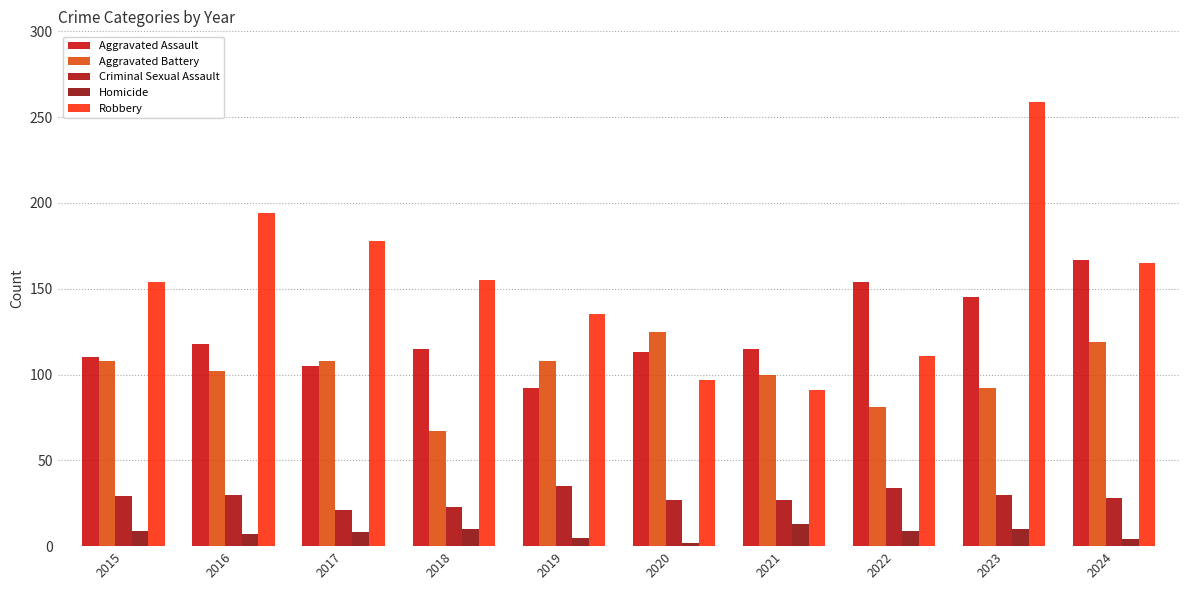

At which label does Aggravated Battery first exceed 108?

2020